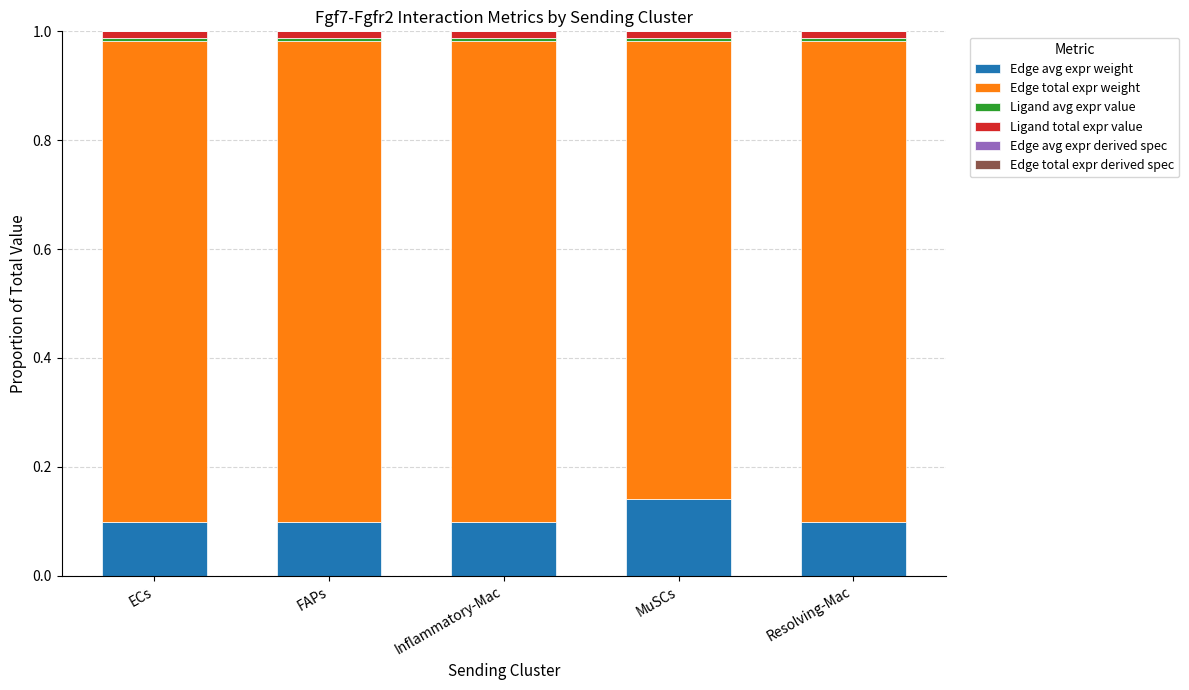

Is it true that Edge avg expr weight equals 0.0 at FAPs?

False